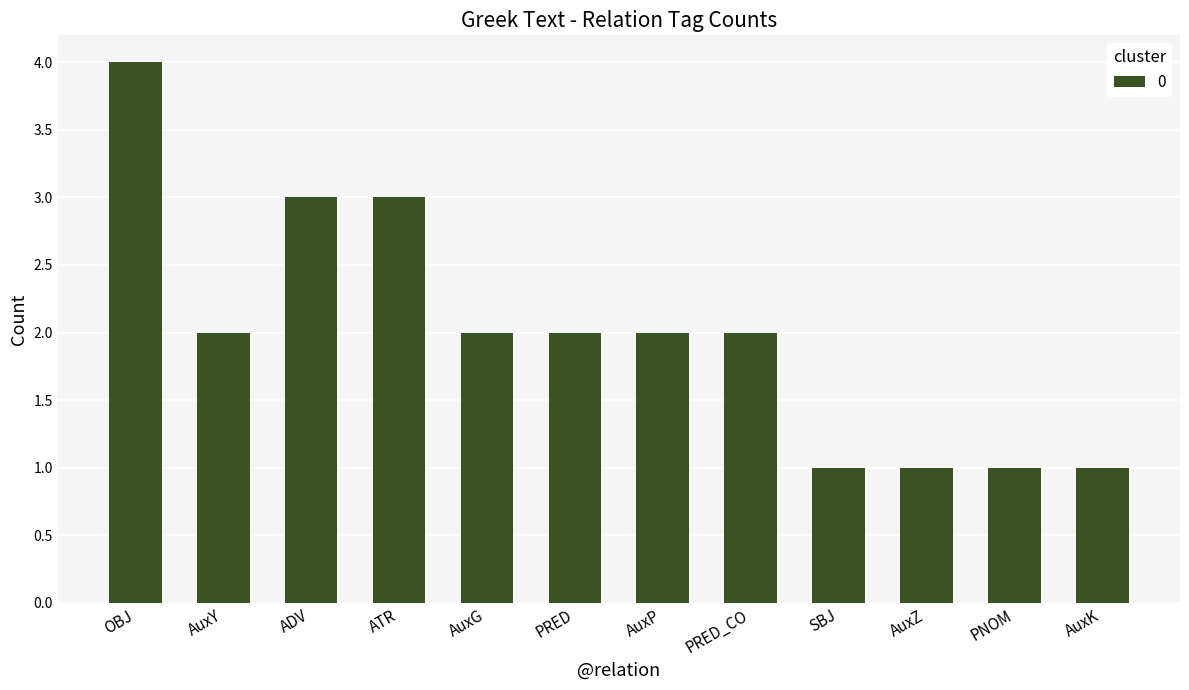

Reading left to right, what are all the values shown in this chart?

OBJ=4	AuxY=2	ADV=3	ATR=3	AuxG=2	PRED=2	AuxP=2	PRED_CO=2	SBJ=1	AuxZ=1	PNOM=1	AuxK=1